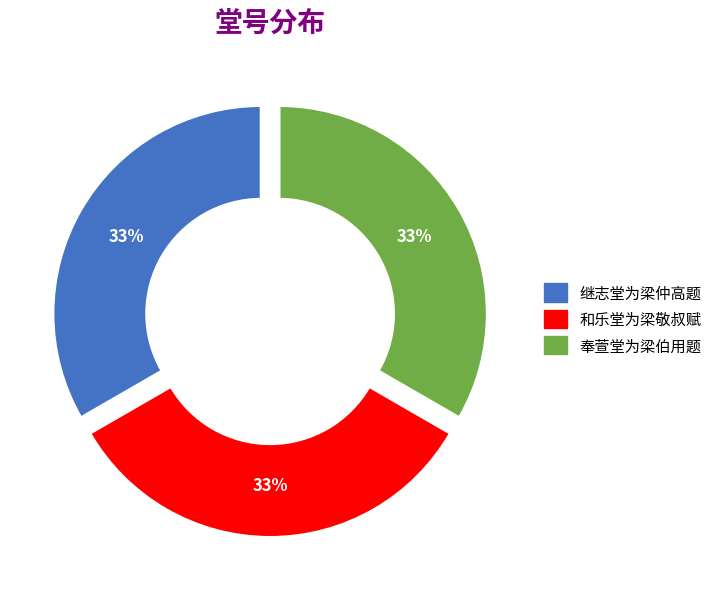

To the nearest percent, what is the combined percentage of 继志堂为梁仲高题 and 和乐堂为梁敬叔赋?

67%